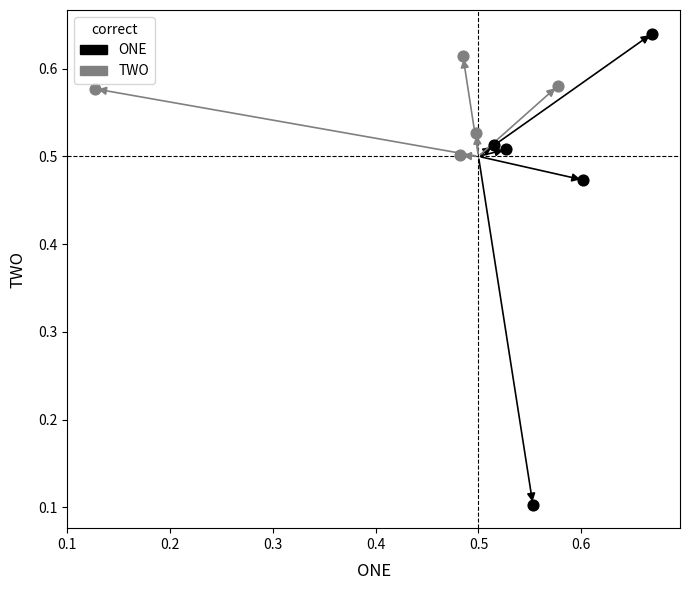

Which series has the largest Y range (max minus min)?

ONE